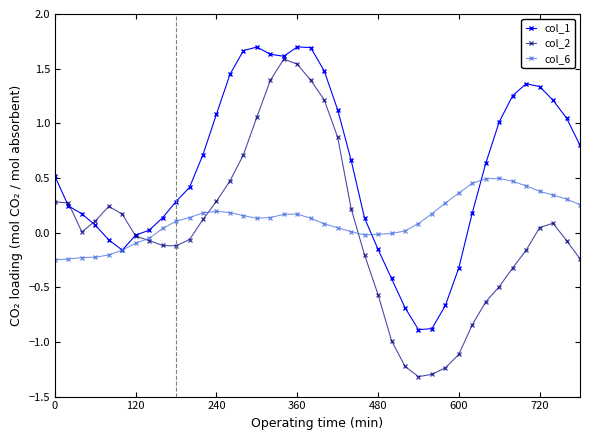

What is the sum of all col_6 values?

4.9